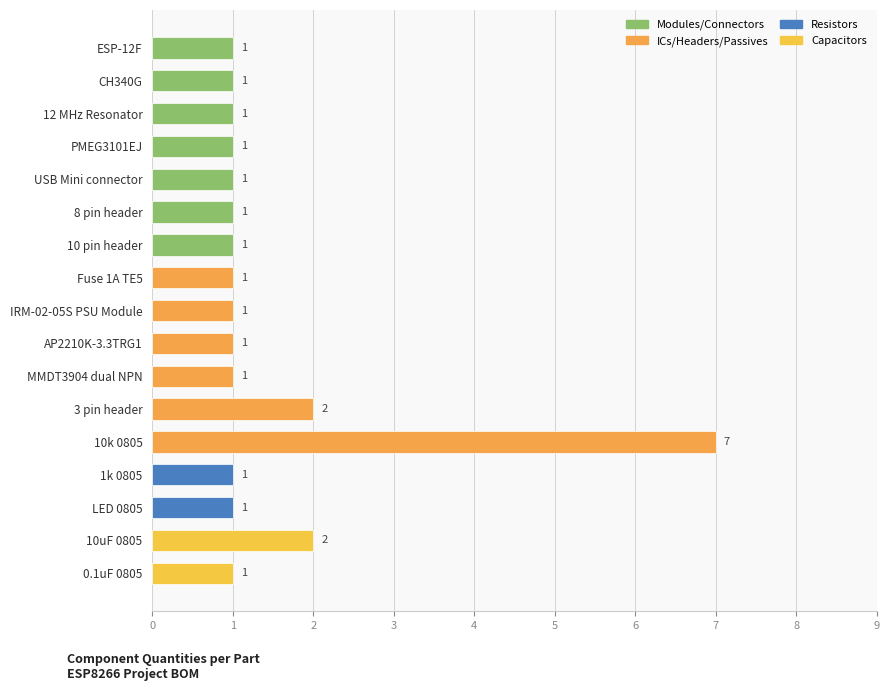

What is the difference between the maximum and second lowest values?

6